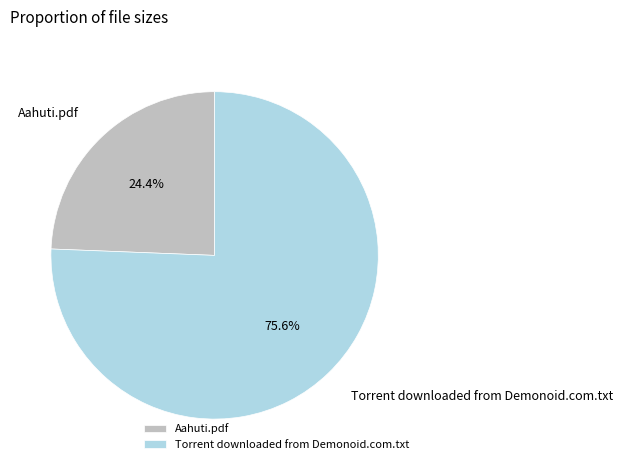

To the nearest percent, what is the difference between the Aahuti.pdf and Torrent downloaded from Demonoid.com.txt slice percentages?

51%